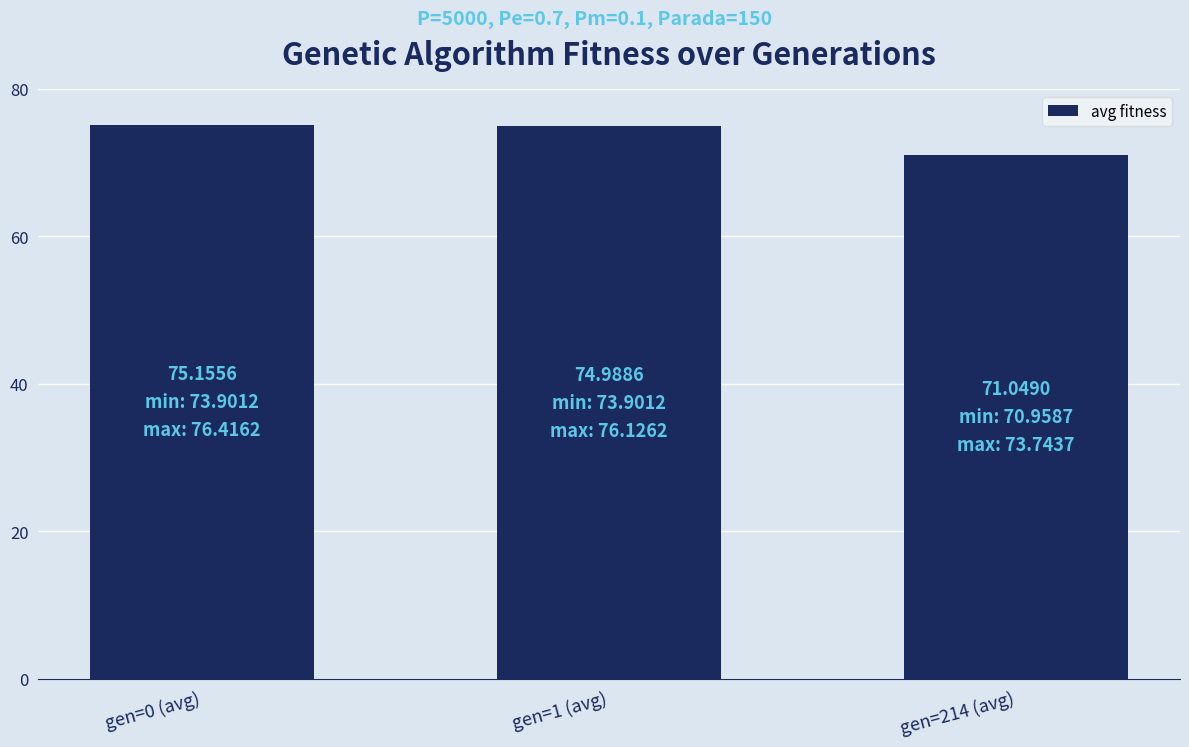

What is the ratio of the value at gen=1 (avg) to the value at gen=214 (avg)?

1.1